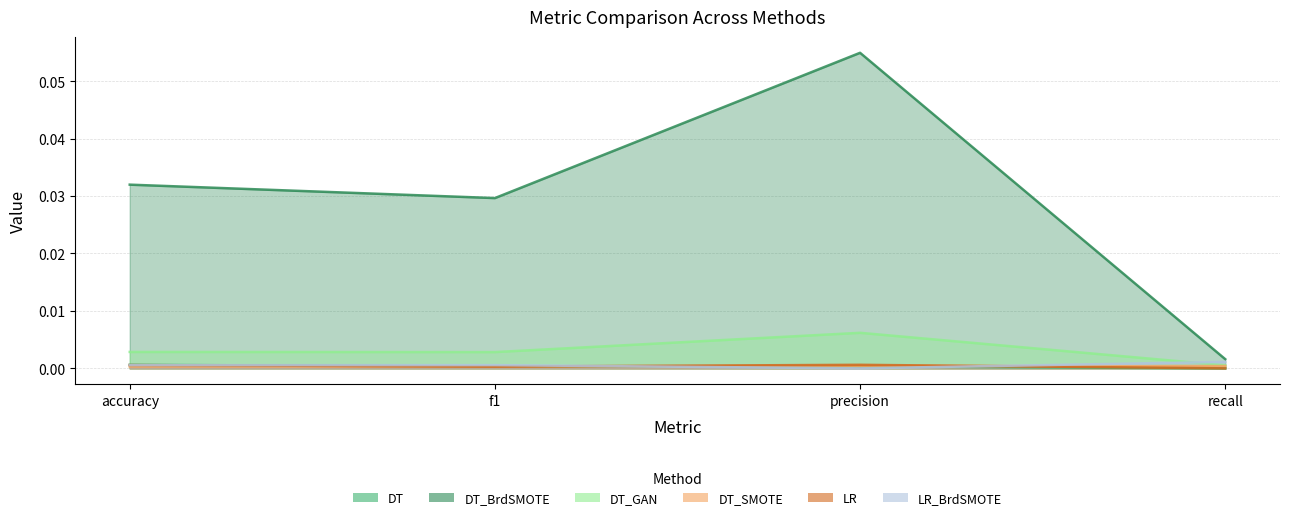

True or false: DT_BrdSMOTE has more than 0 interior local peaks.

True